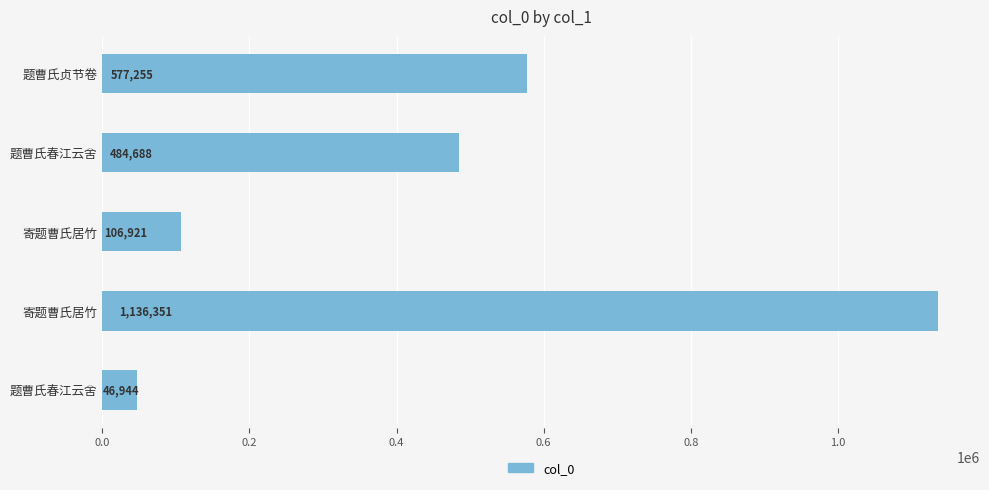

What is the maximum value shown in the chart?

1136351